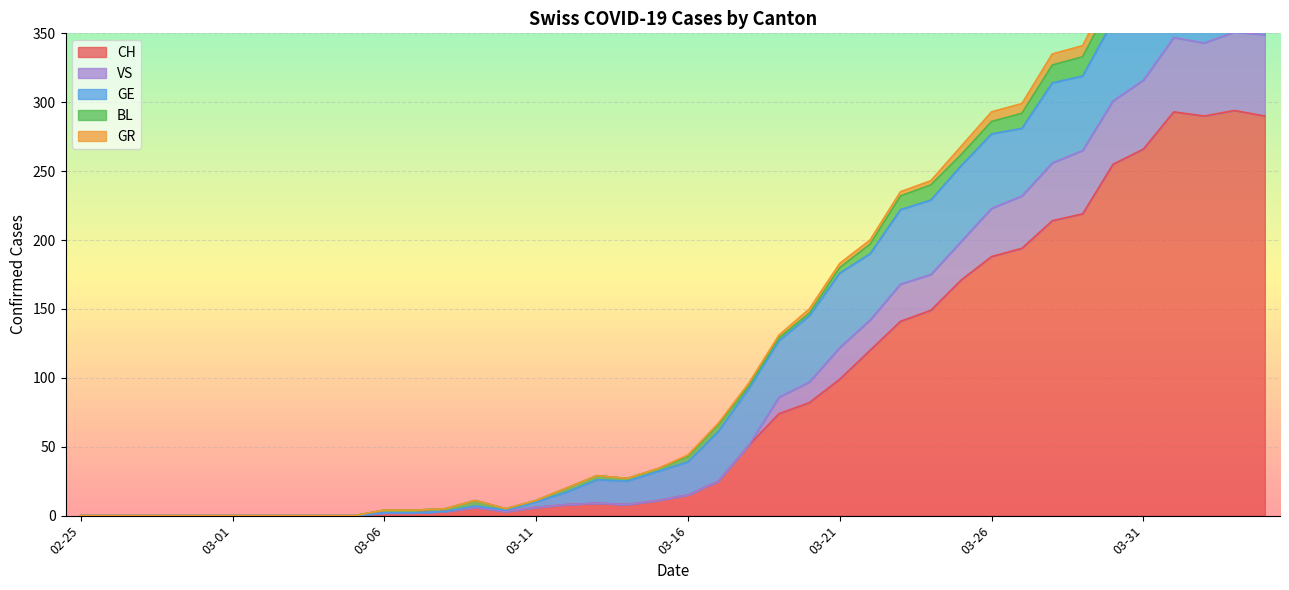

True or false: VS and GR intersect in this chart.

False